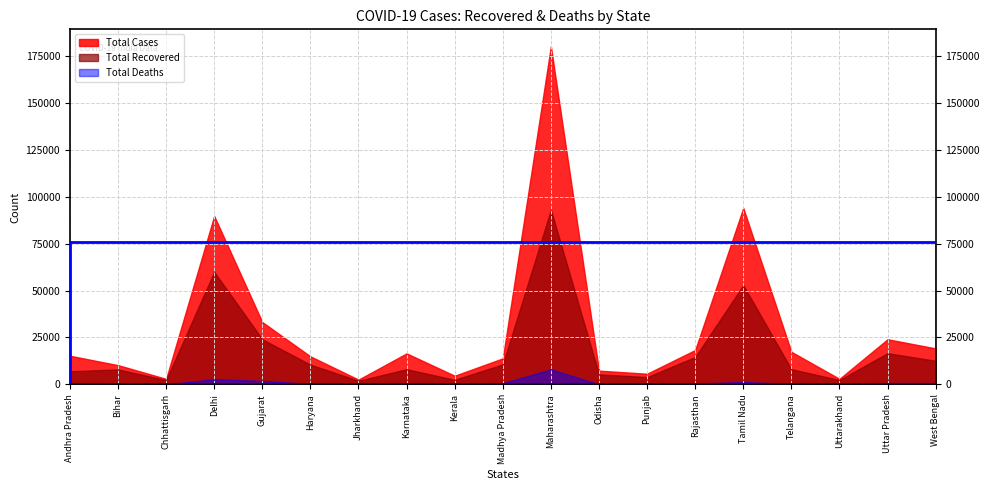

Between Bihar and Odisha, which series saw the biggest shift?

Total Cases